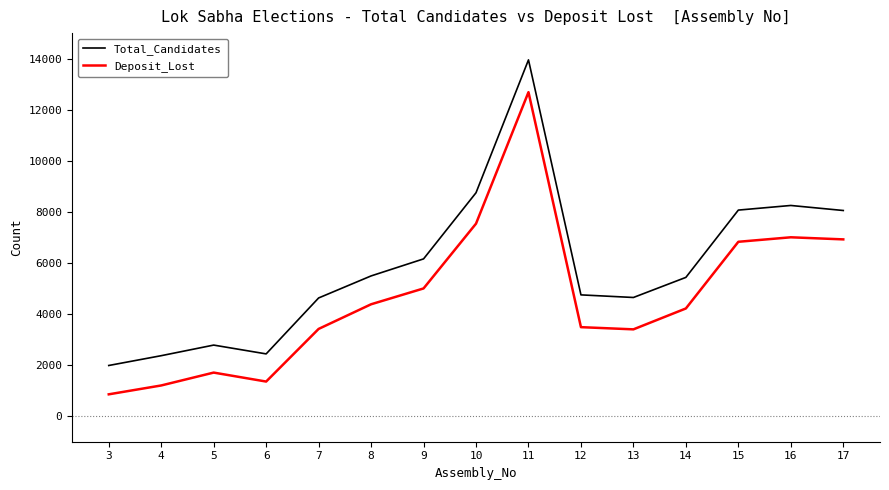

What value does the Deposit_Lost series have at 16, to the nearest 50?

7000